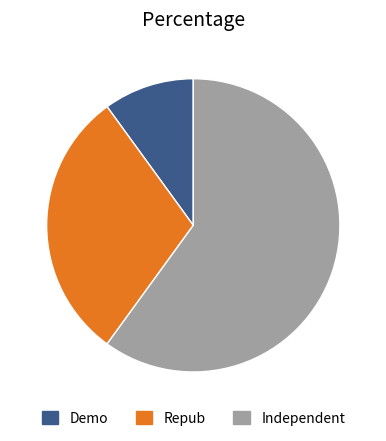

Does any single category account for the majority?

Yes